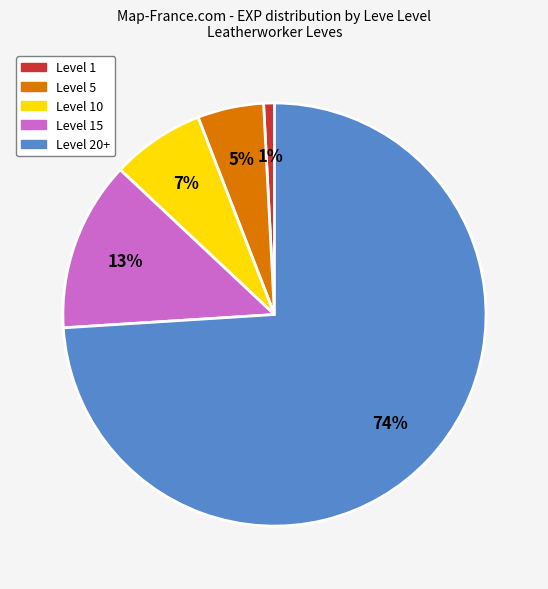

To the nearest percent, what is the average slice percentage?

20%